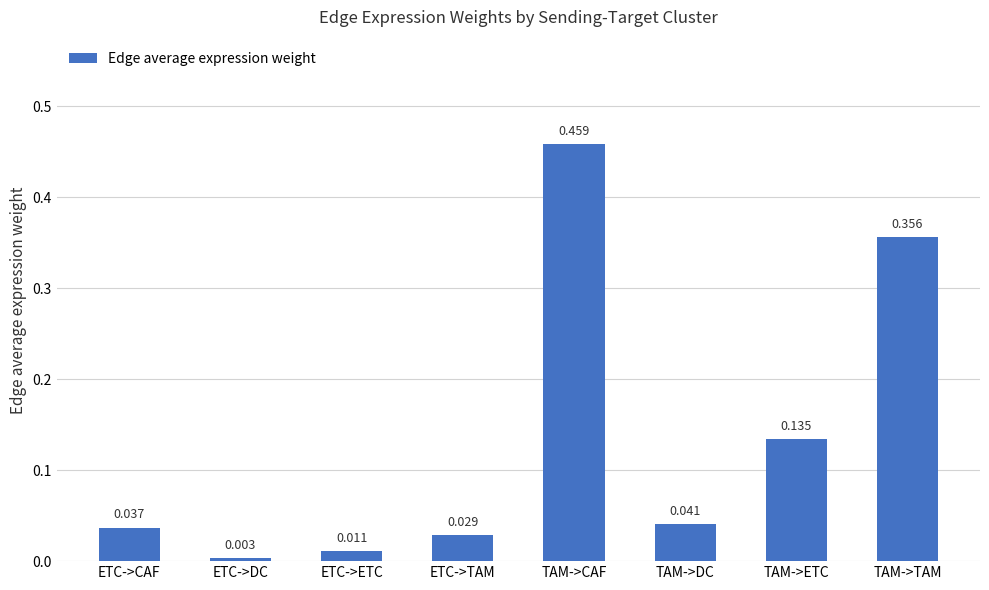

Between ETC->DC and TAM->TAM, which is larger?

TAM->TAM